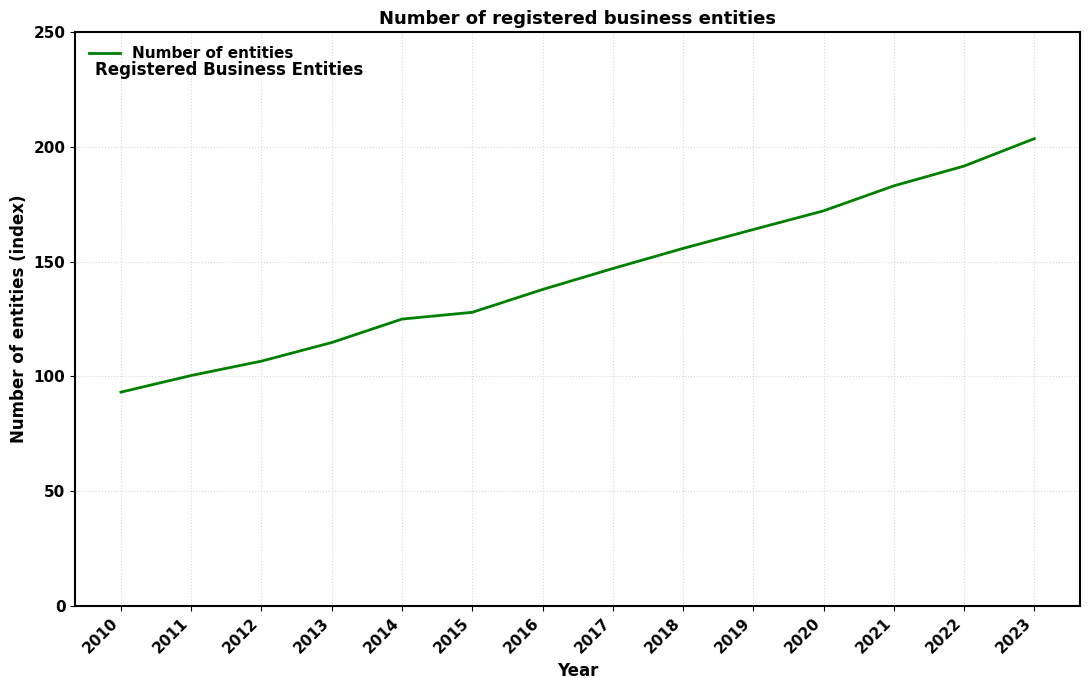

At which label is the value closest to 148?

2017